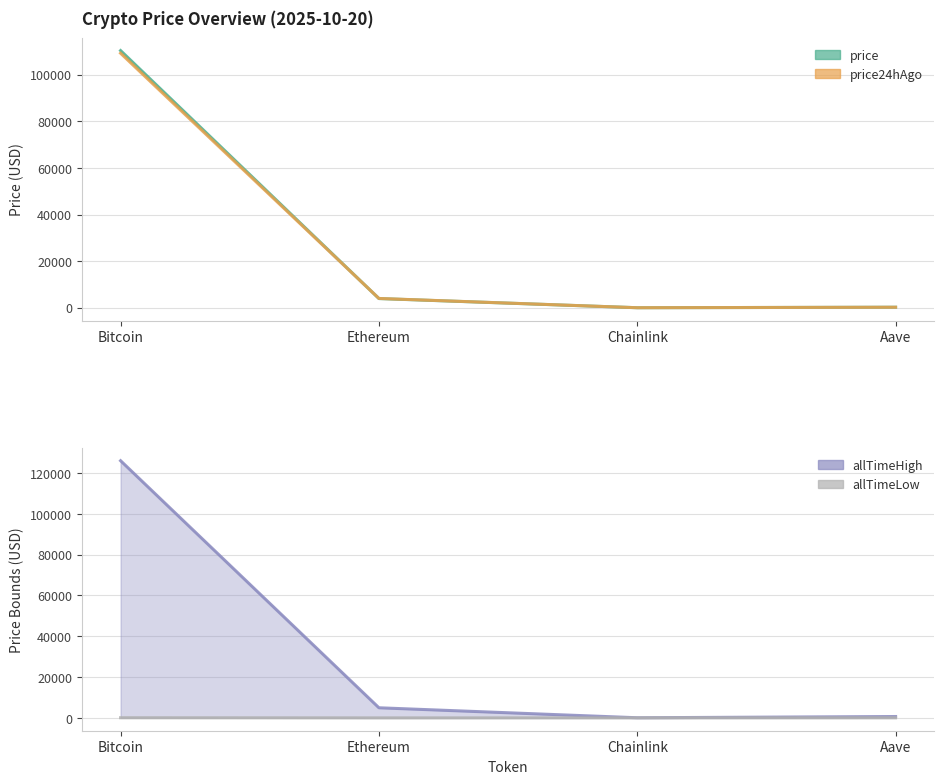

Count the number of data series in this chart.

4